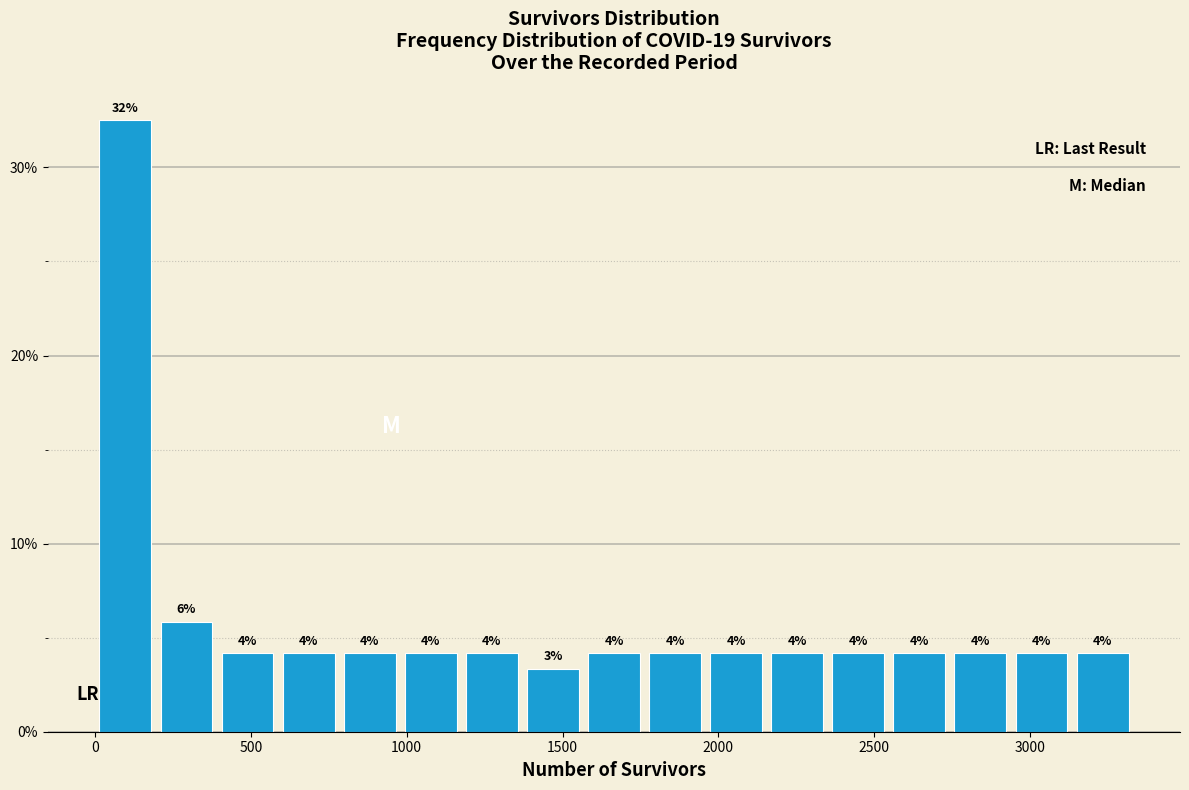

Around what value on the x-axis is the tallest bar? Give the approximate position of its centre, as read against the axis.

100